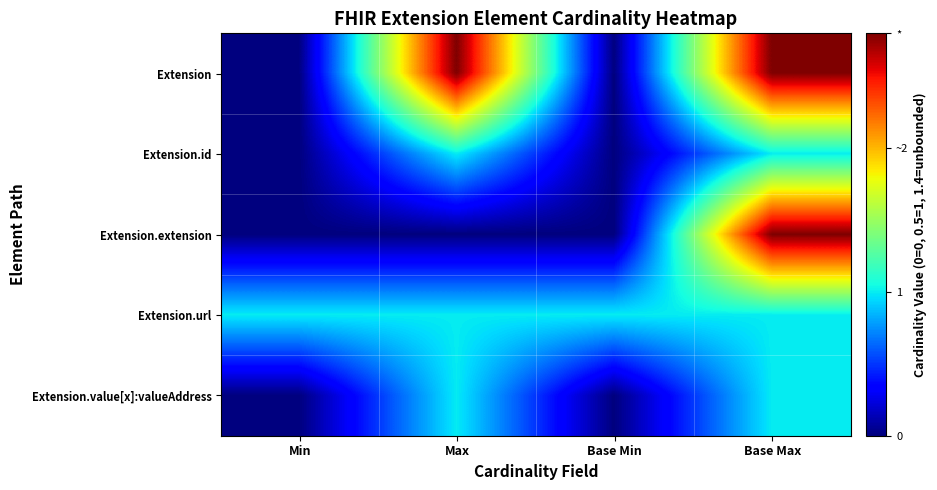

Which series changed the most between Max and Base Min?

Extension